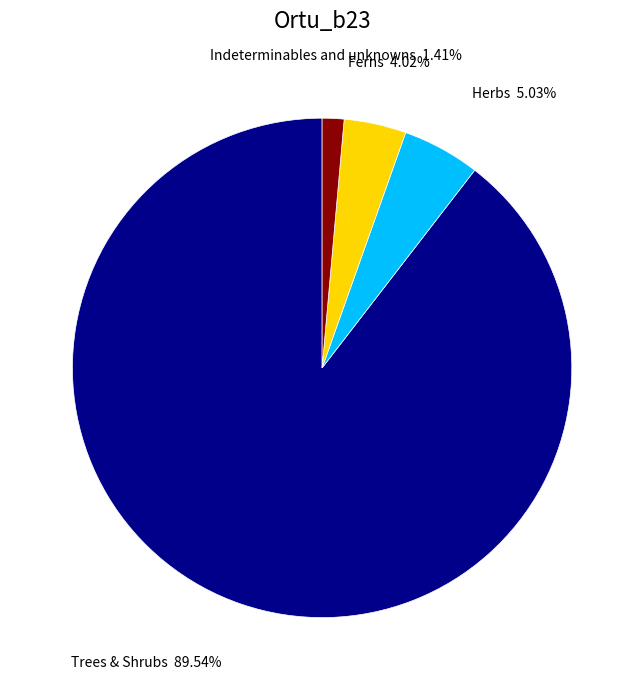

Does any single category account for the majority?

Yes